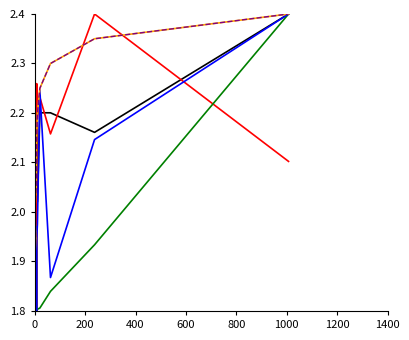

What is the value of the avg_elapsed_times (ms) point at the 8th from the left?

1.8